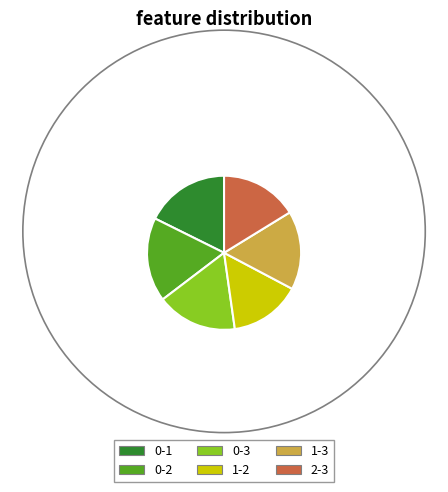

Is 0-2 the majority of the pie?

No